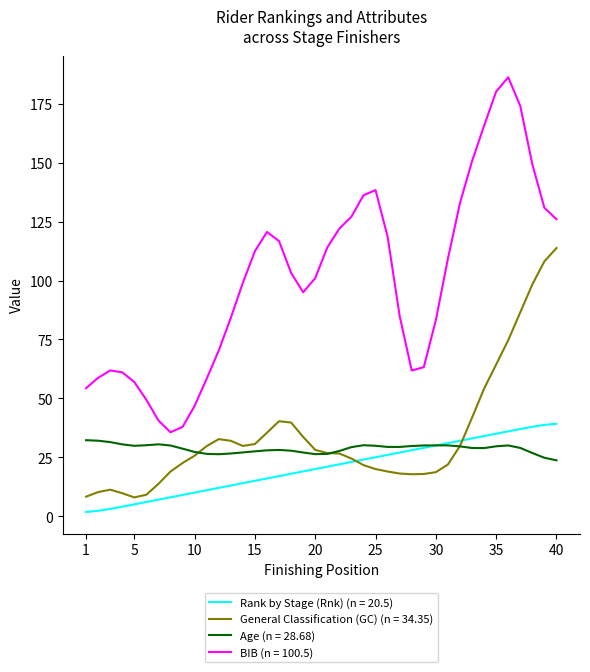

What is the greatest value displayed?

186.3